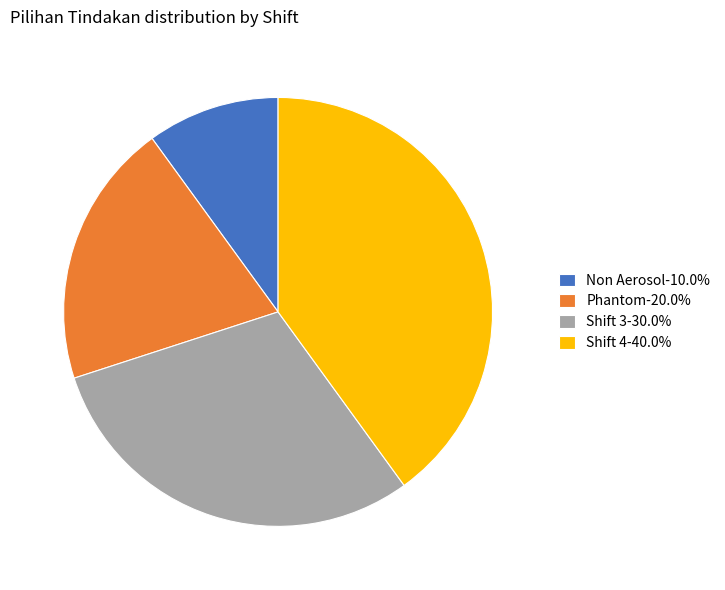

Do Shift 3-30.0% and Shift 4-40.0% together represent more than half of the pie?

Yes